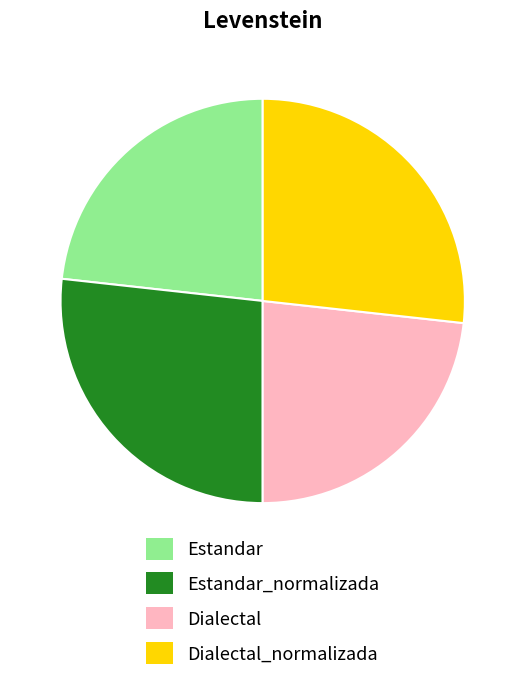

Combined, do Estandar_normalizada and Dialectal_normalizada account for over 50%?

Yes